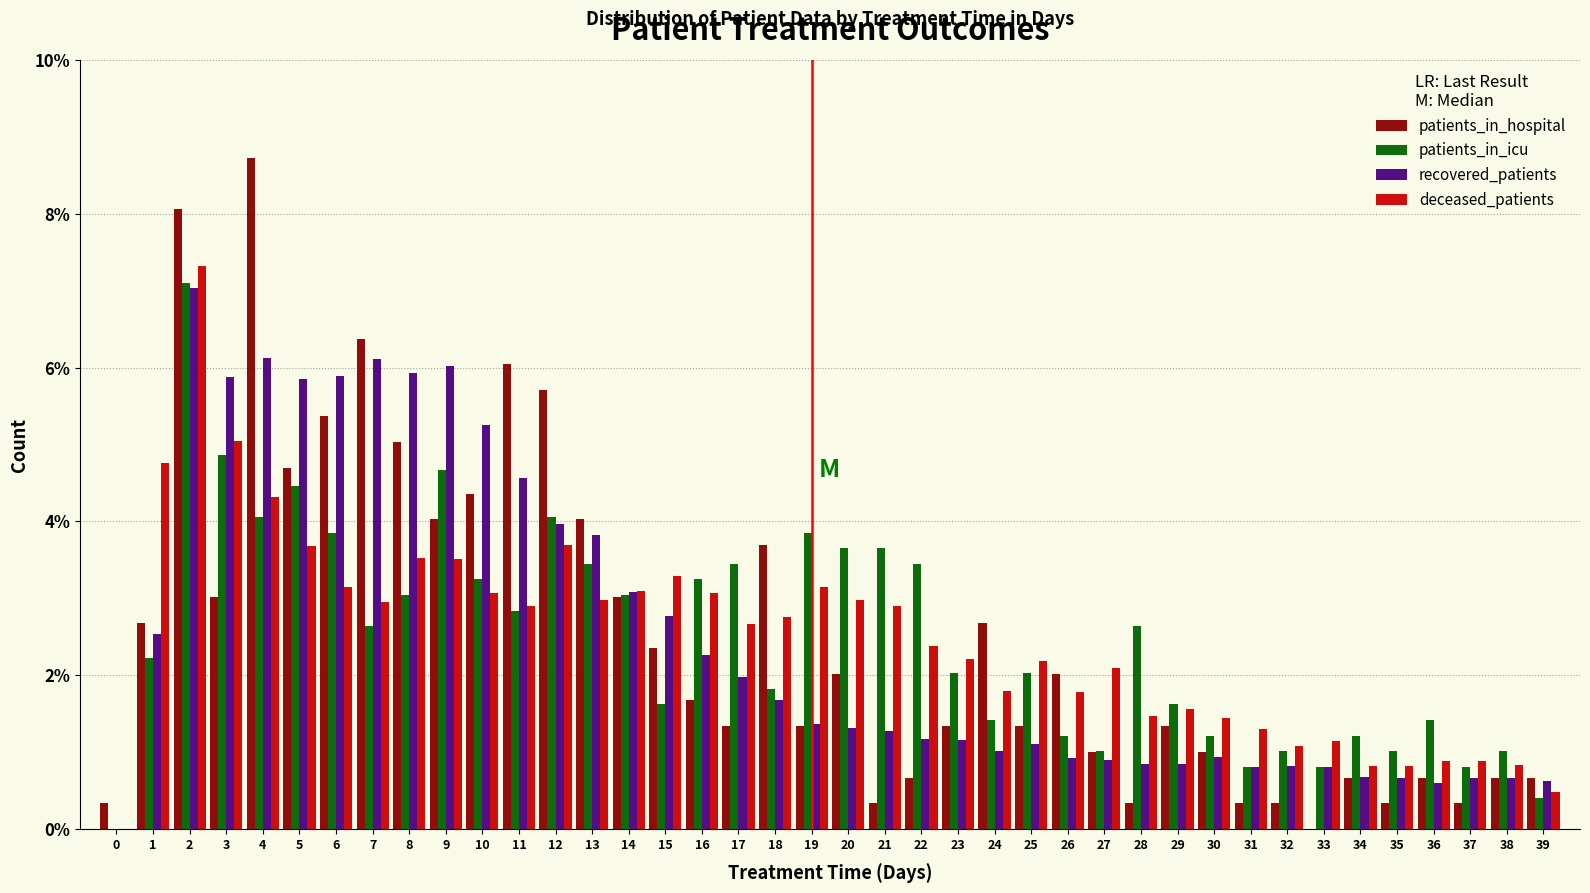

What is the approximate value of deceased_patients at 32?

1.1